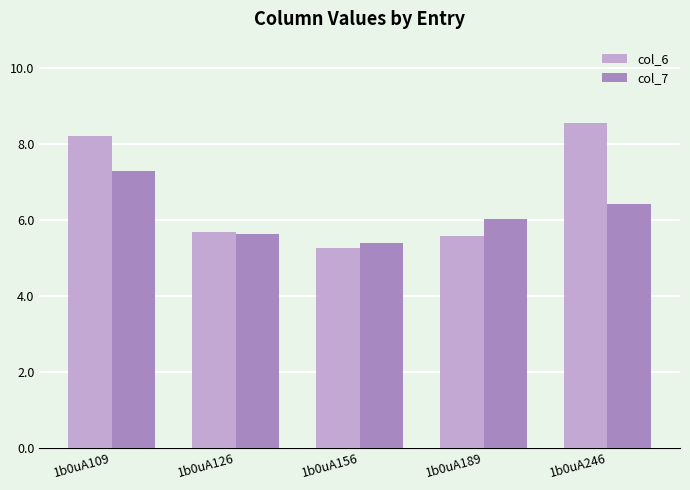

What are all the series names shown in the legend?

col_6, col_7